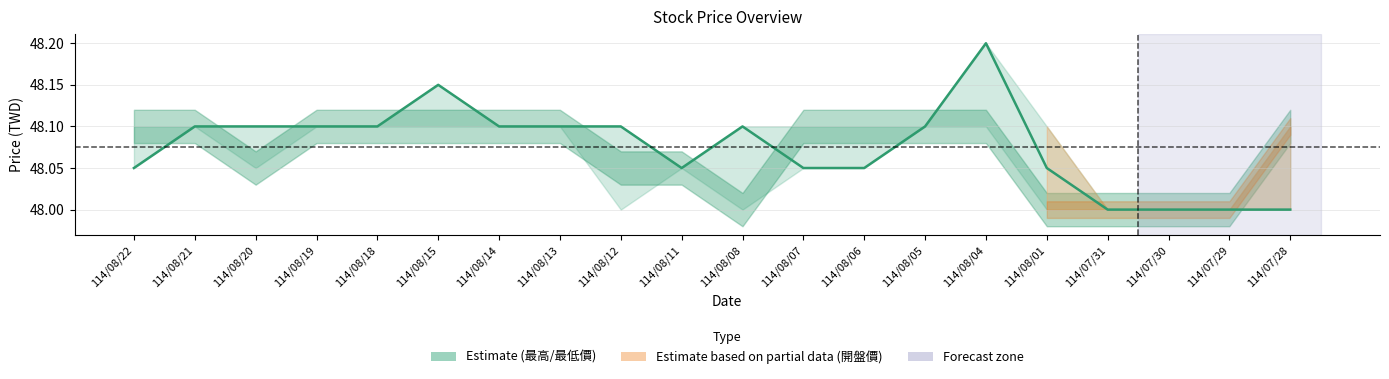

List the labels in order of value, largest first.

114/08/04, 114/08/15, 114/08/21, 114/08/20, 114/08/19, 114/08/18, 114/08/14, 114/08/13, 114/08/12, 114/08/08, 114/08/05, 114/08/22, 114/08/11, 114/08/07, 114/08/06, 114/08/01, 114/07/31, 114/07/30, 114/07/29, 114/07/28